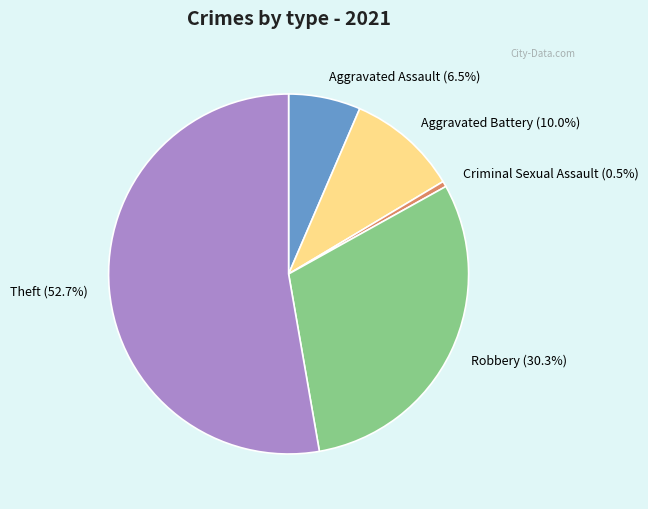

Between Aggravated Assault and Robbery, which is larger?

Robbery